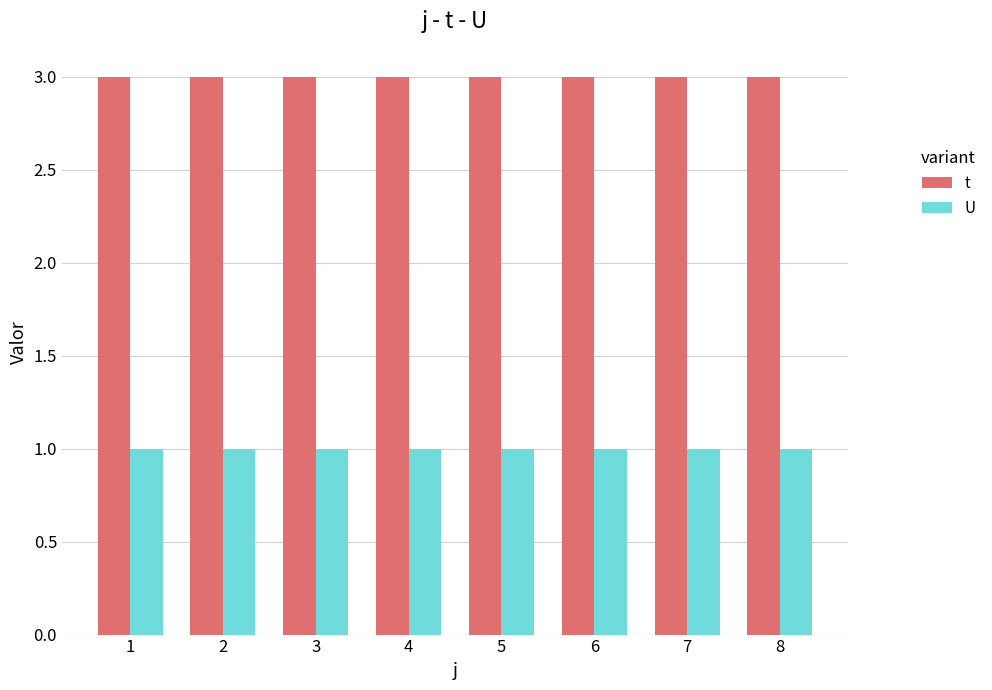

The t series shows 3 at 5. True or false?

True